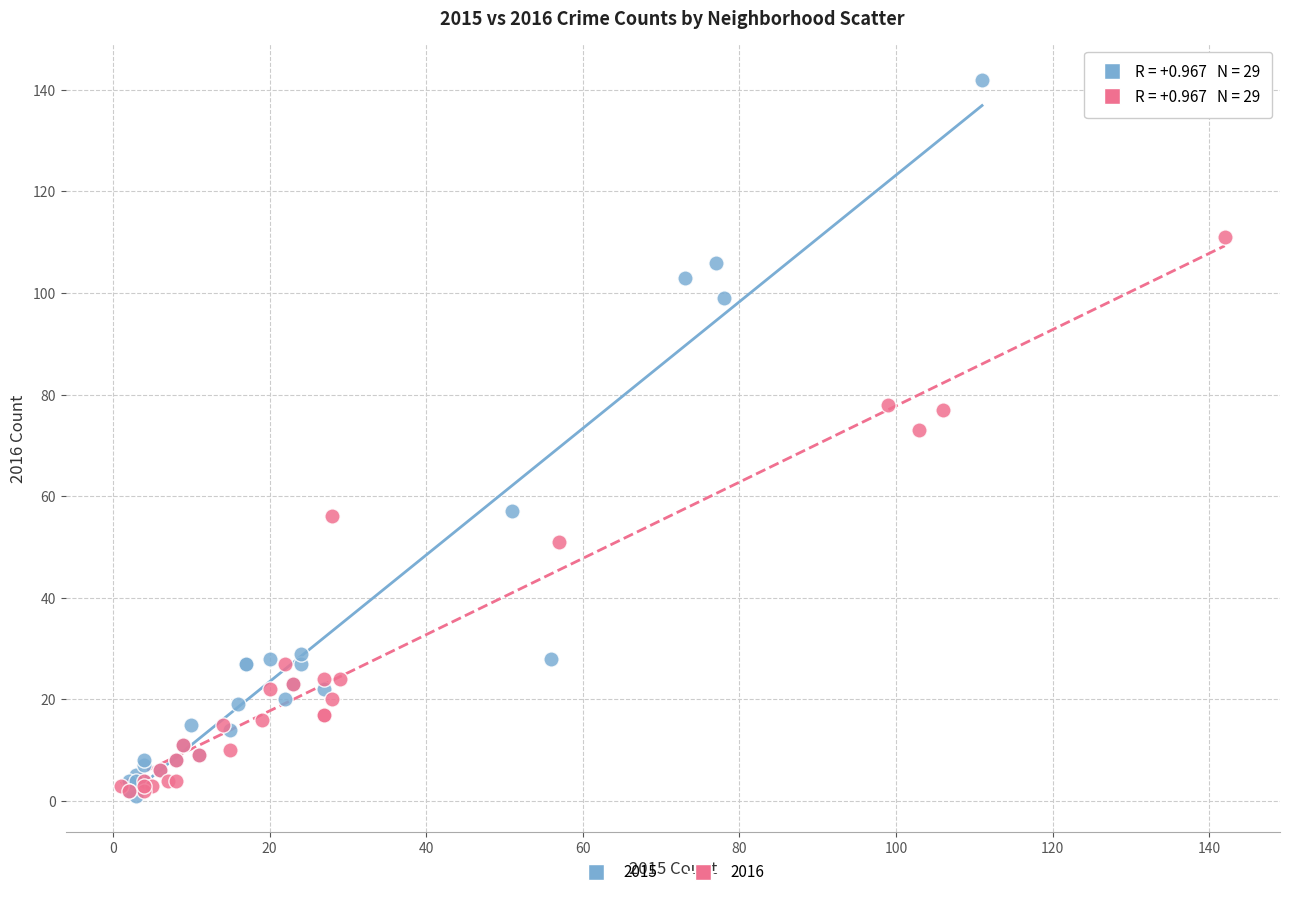

Which series has the largest Y range (max minus min)?

2015